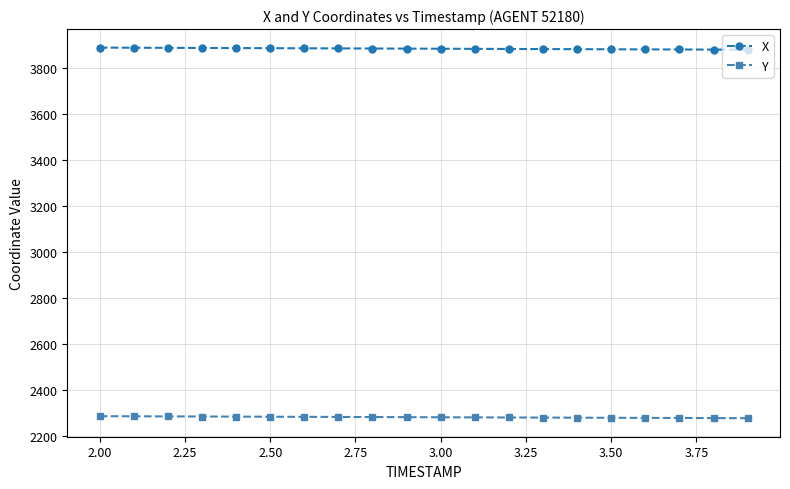

List the series in order of their peak value, lowest first.

Y, X